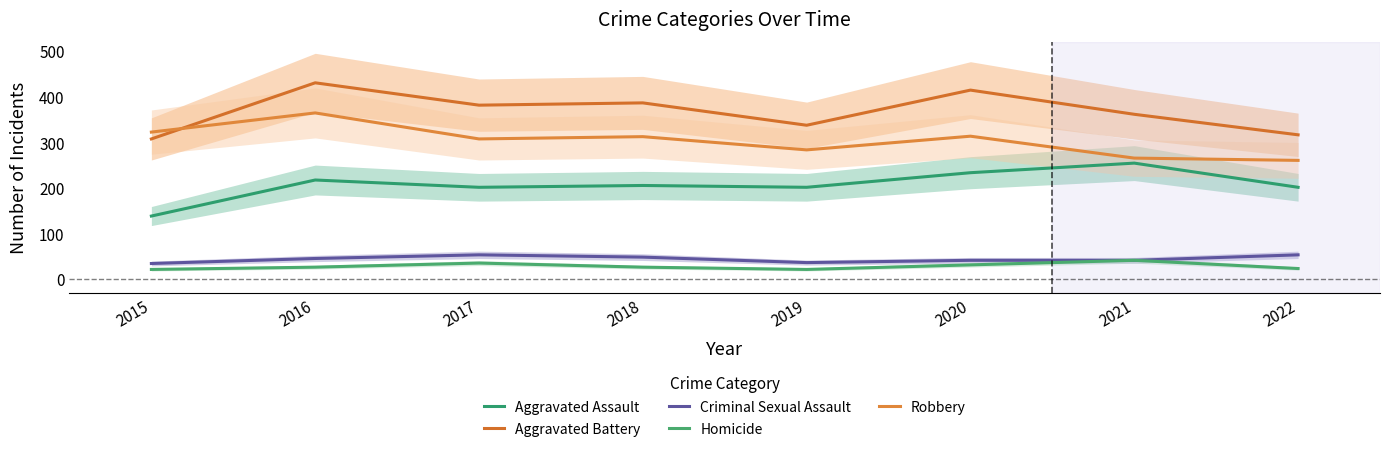

Between 2017 and 2021, which series saw the biggest shift?

Aggravated Assault